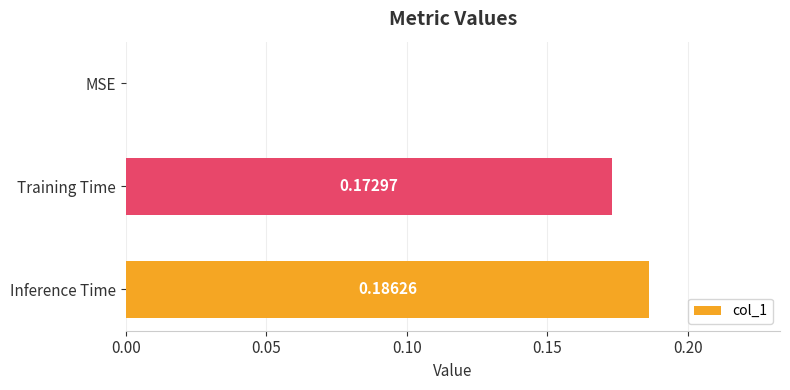

At which category does the chart reach its peak across all series?

Inference Time